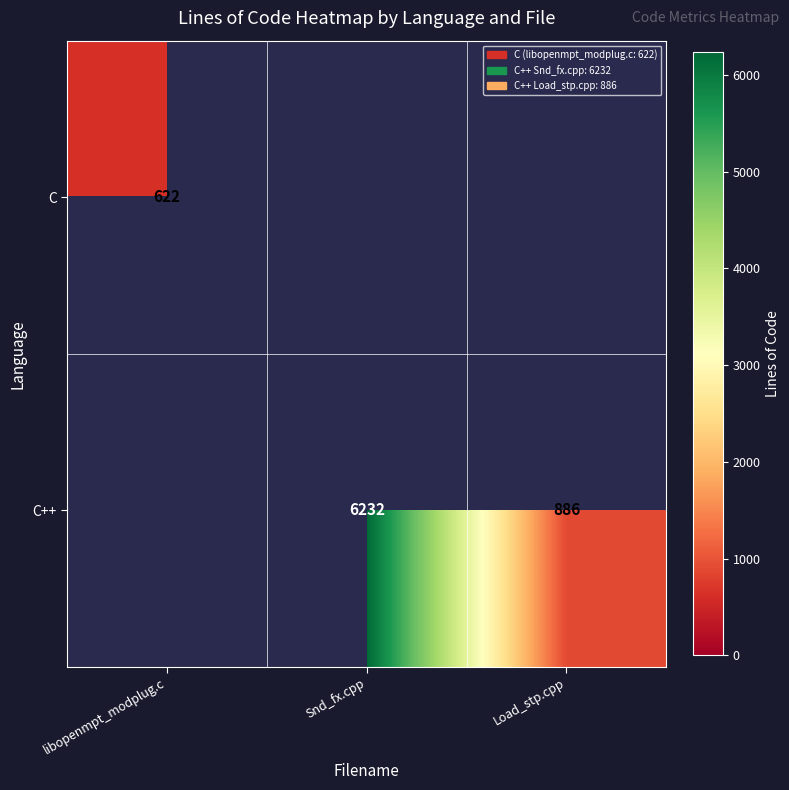

Is the value of C++ at Snd_fx.cpp greater than the value of C at libopenmpt_modplug.c?

Yes